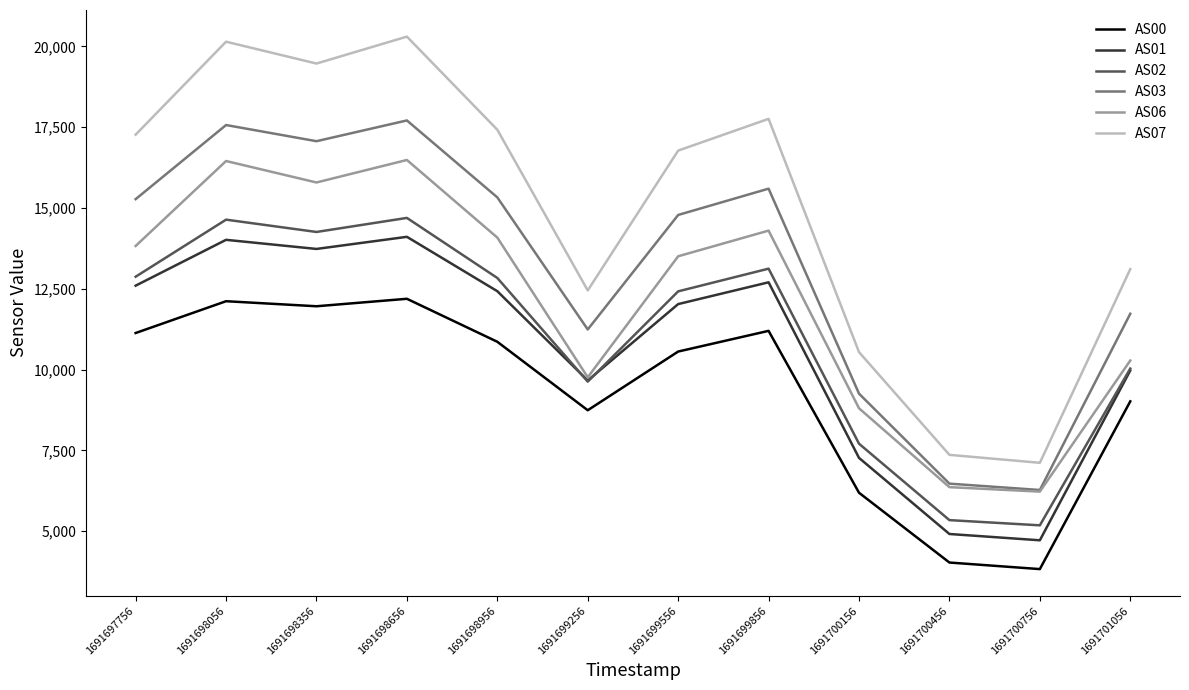

Which series has the largest total across all categories?

AS07